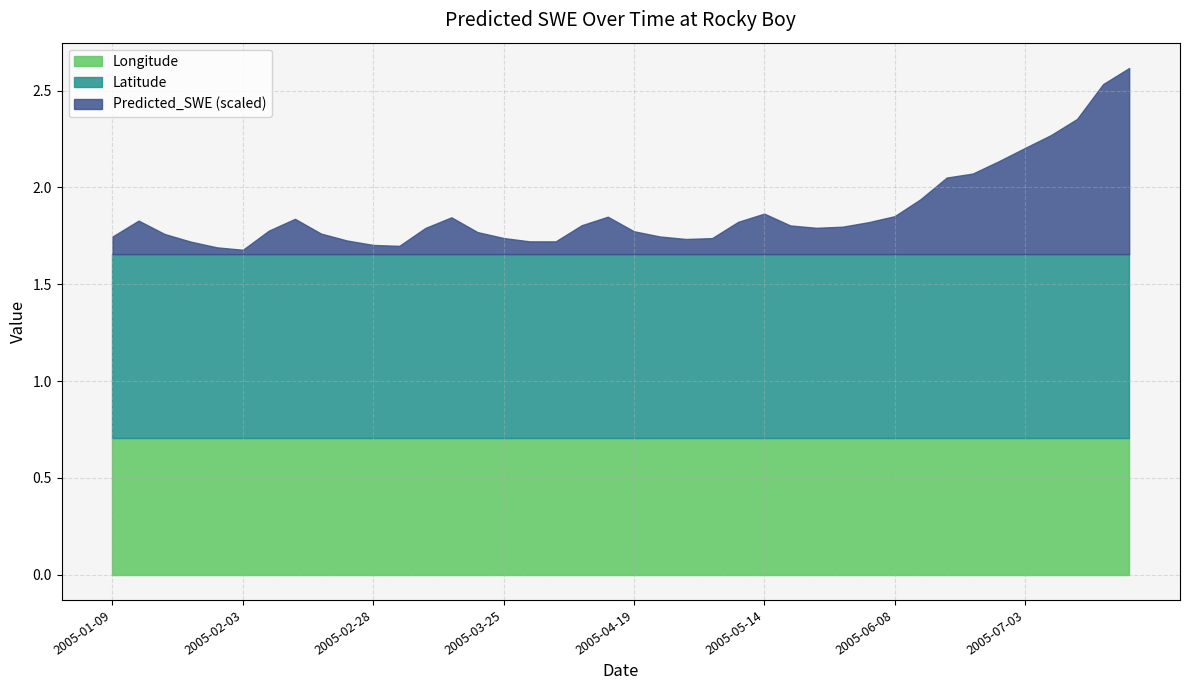

True or false: Latitude has more than 1 points higher than both neighbors.

False